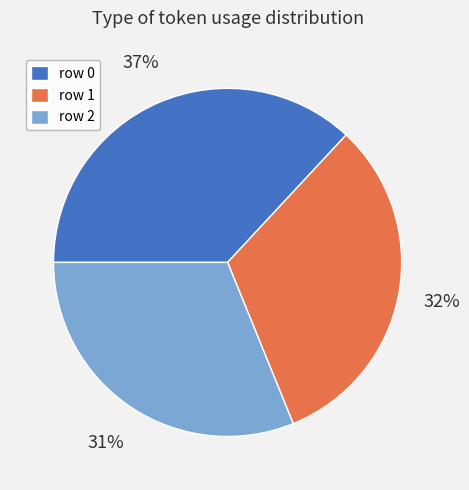

Do row 0 and row 1 together represent more than half of the pie?

Yes